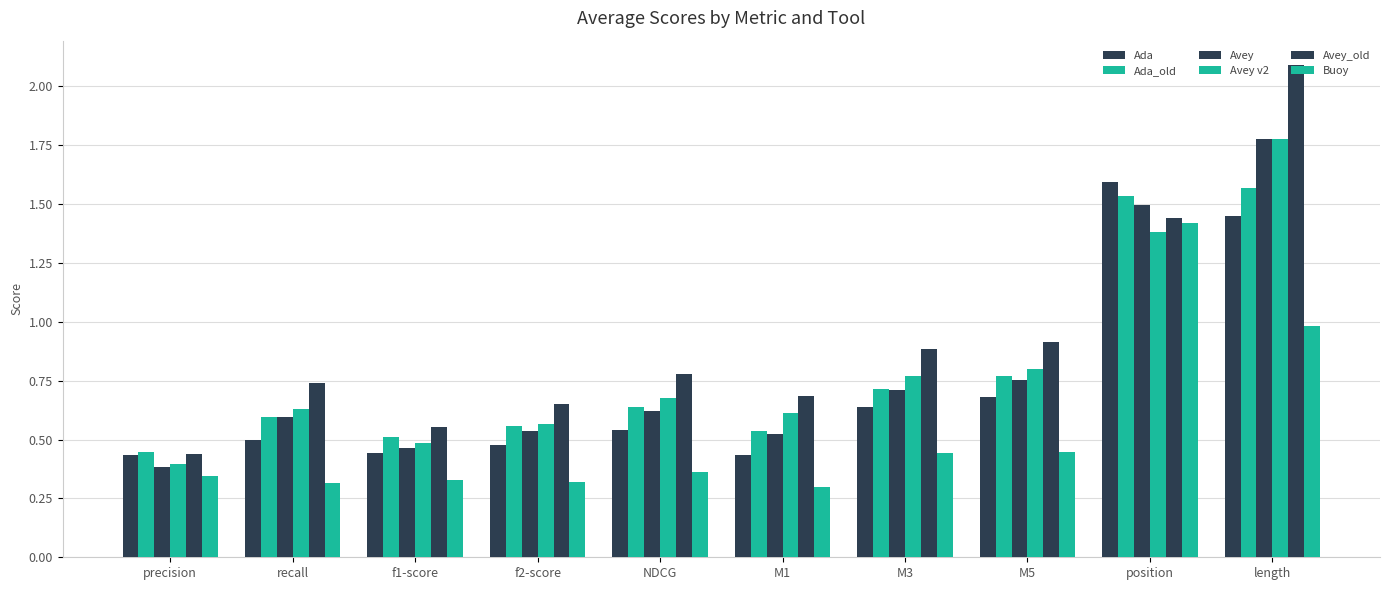

At which category is the sum across all series the highest?

length